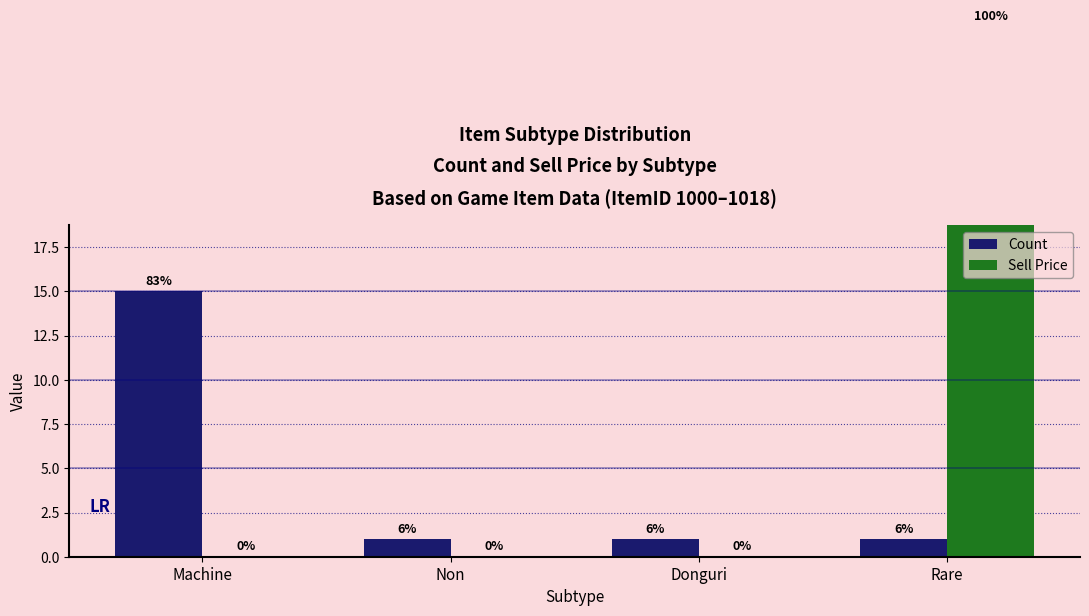

Count the Sell Price values in the range 0 to 30.

4